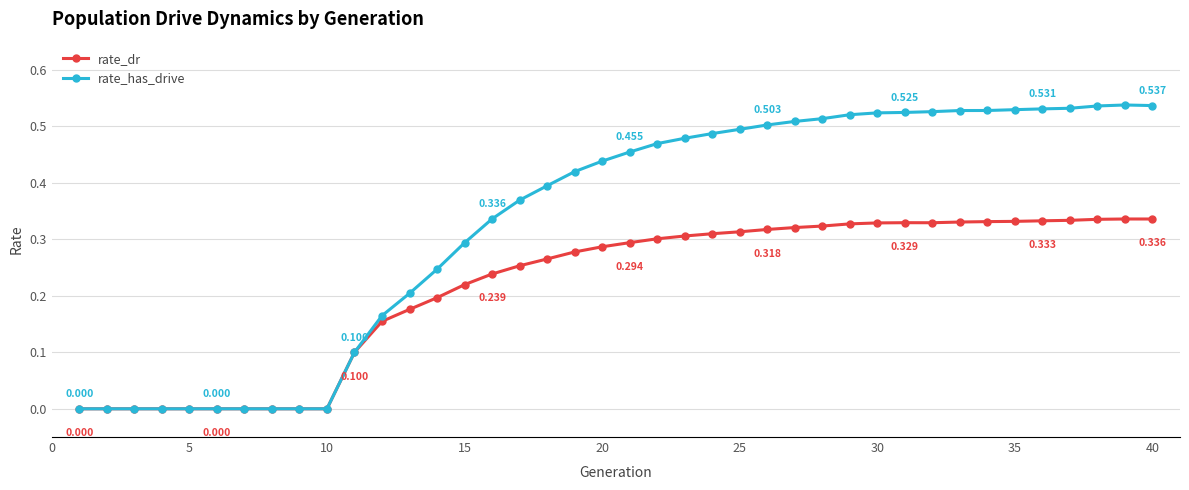

How many categories are shown in the chart?

40